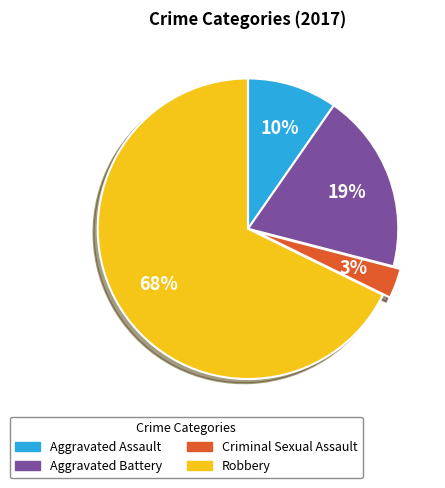

How many slices are in this pie chart?

4